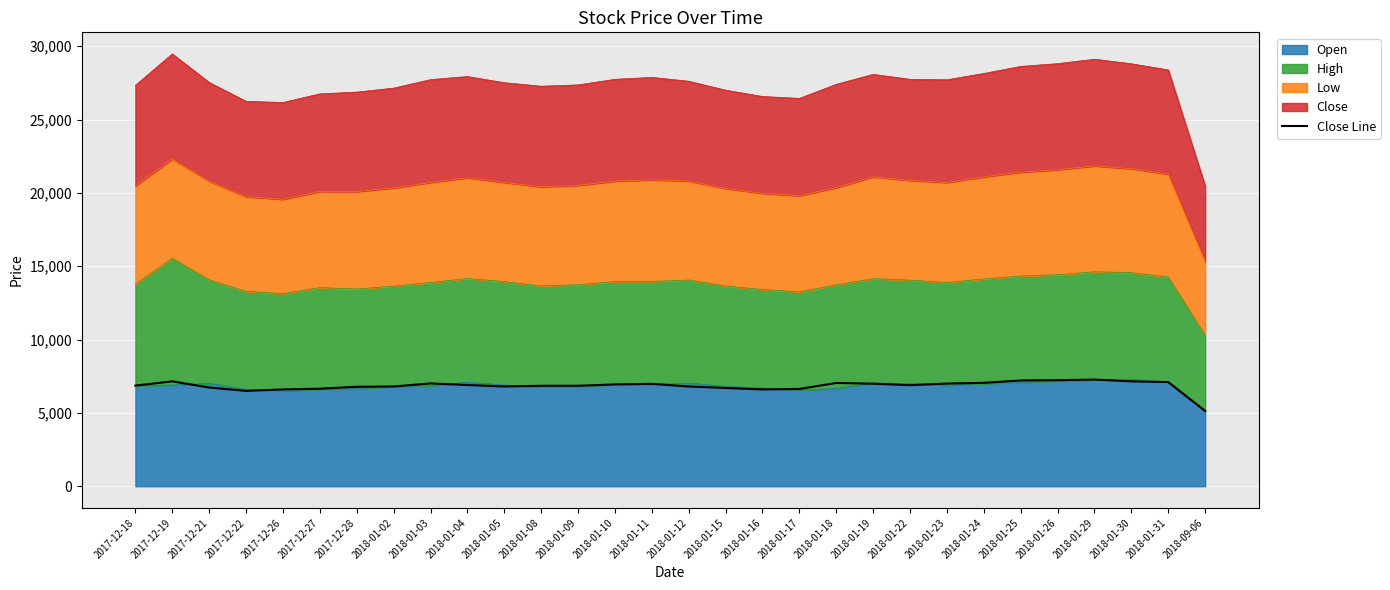

The chart shows a value of 6940 at 2018-01-10. True or false?

True